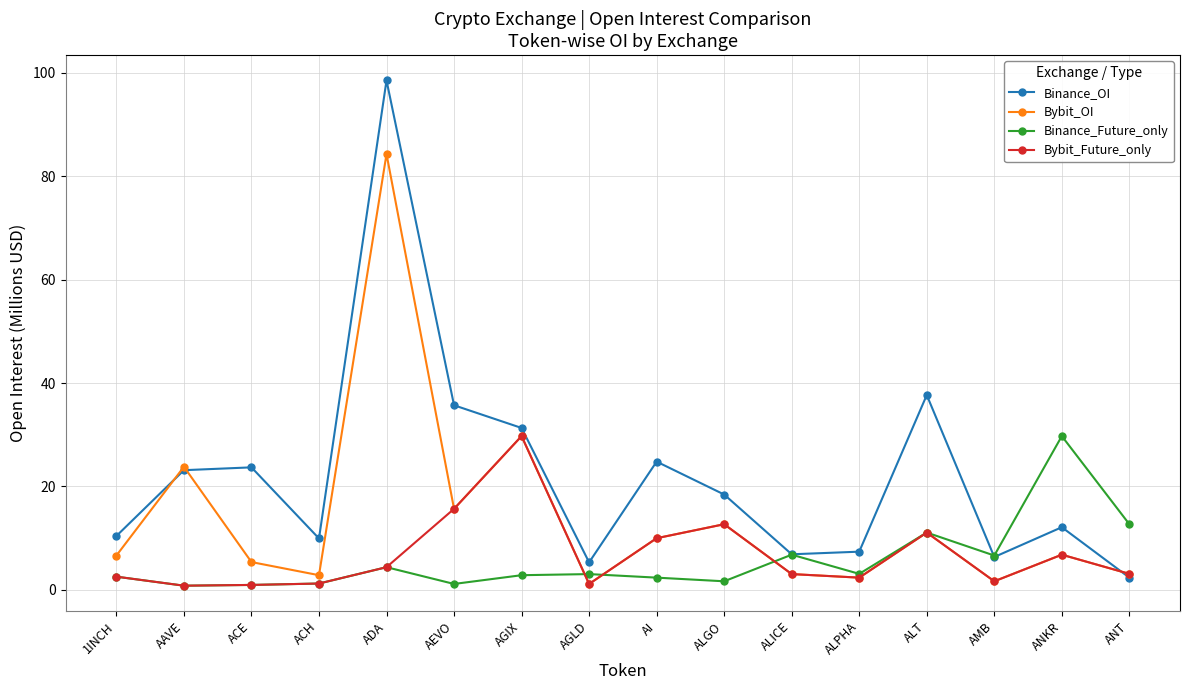

Does the chart display data point markers on the line(s)?

Yes